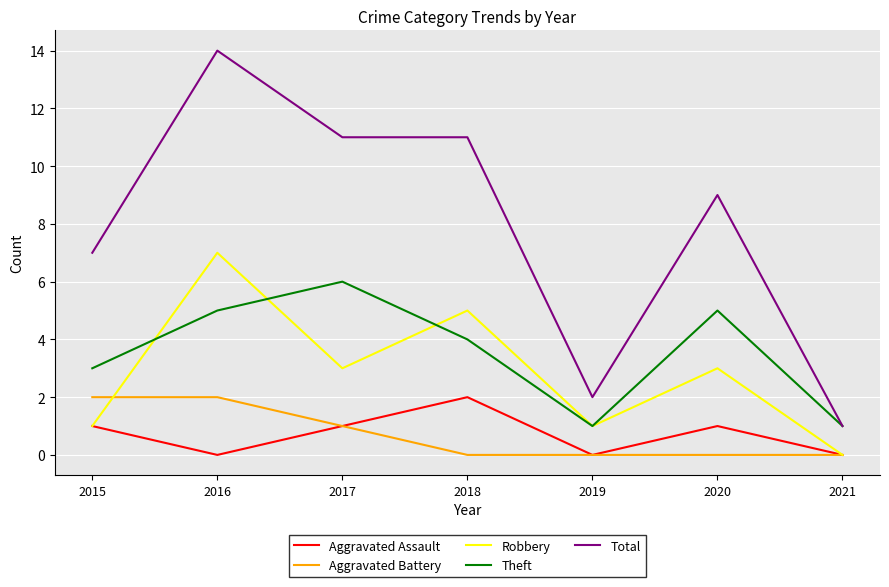

True or false: Theft and Aggravated Battery intersect in this chart.

False